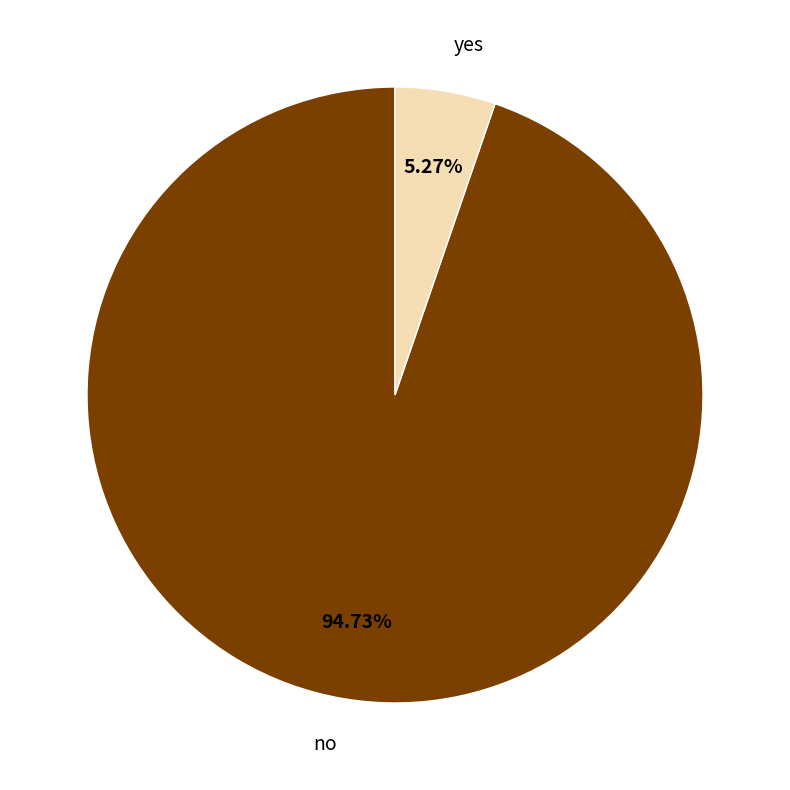

How many slices are in this pie chart?

2